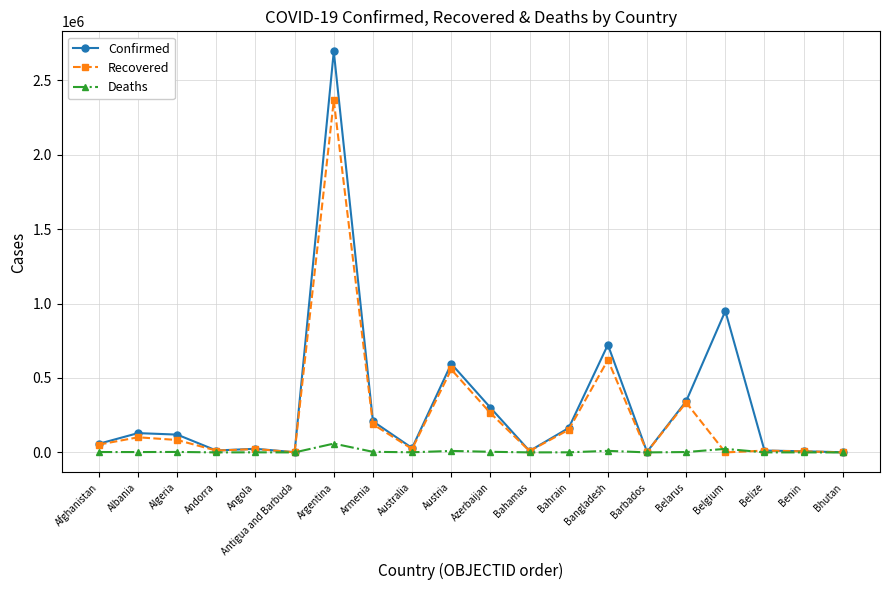

What are all the series names shown in the legend?

Confirmed, Recovered, Deaths